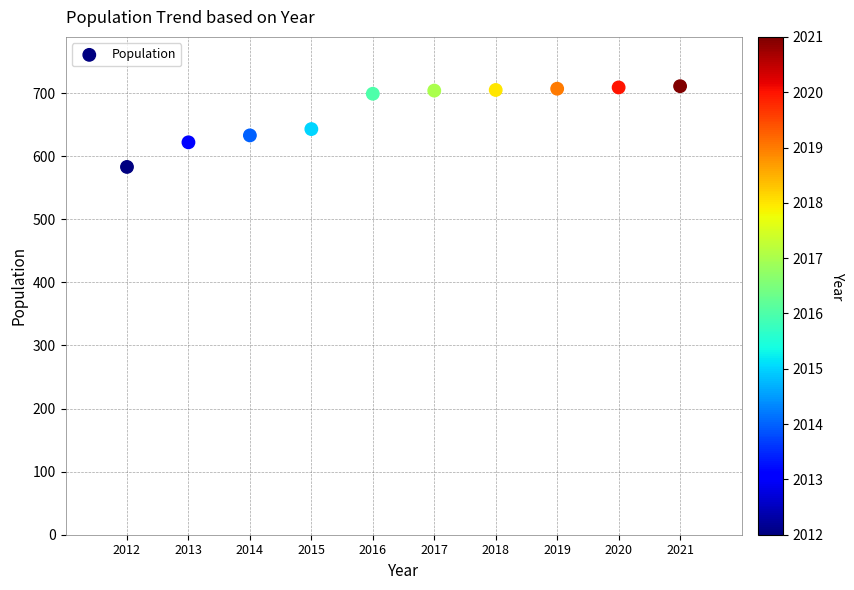

What is the range of Y values (max minus min)?

128